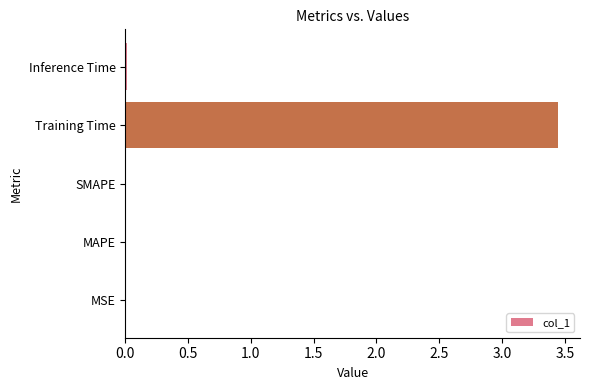

The value at MAPE is 0.0. True or false?

True